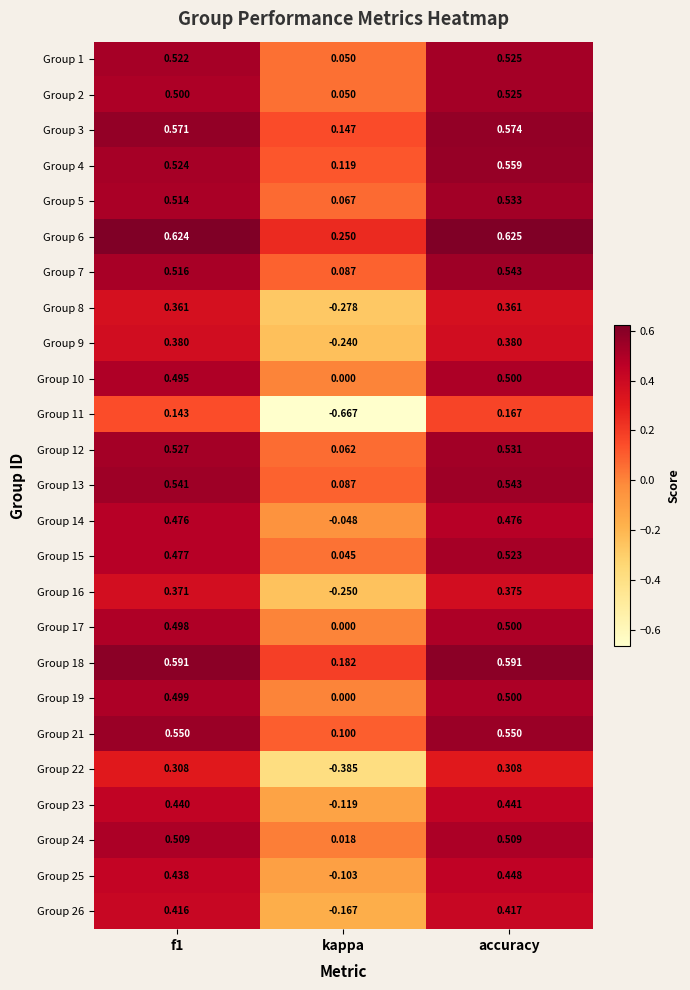

Which label corresponds to the smallest value in the chart?

kappa